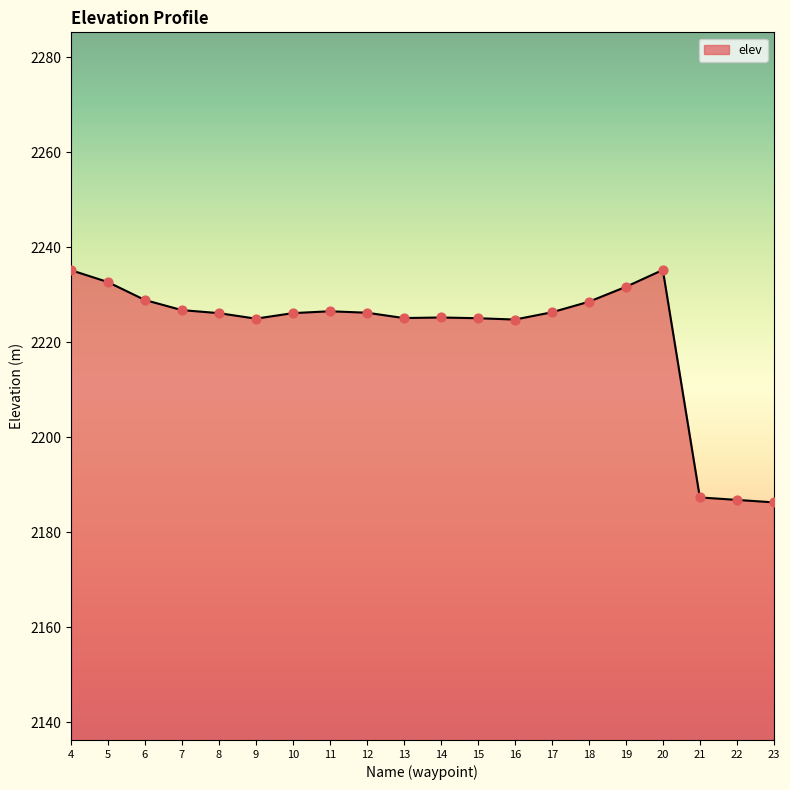

What is the change in value from 5 to 8?

-6.5